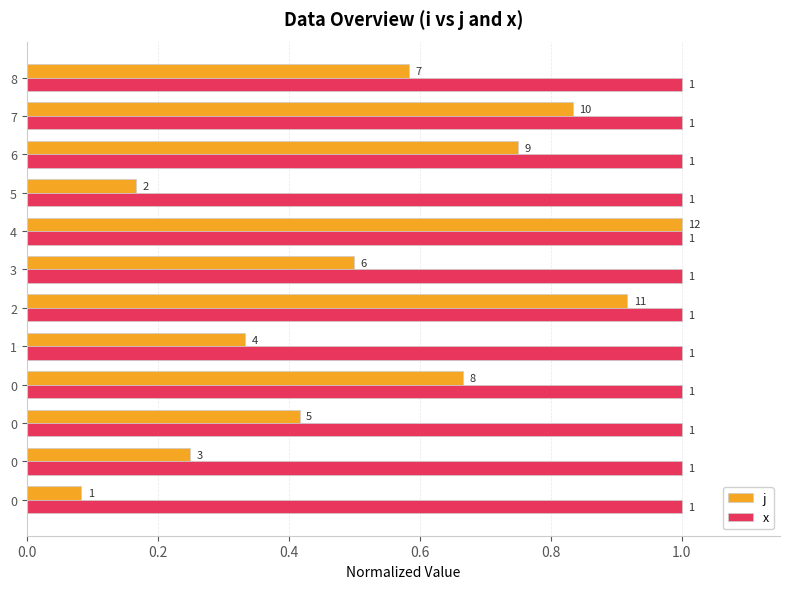

What are all the series names shown in the legend?

j, x